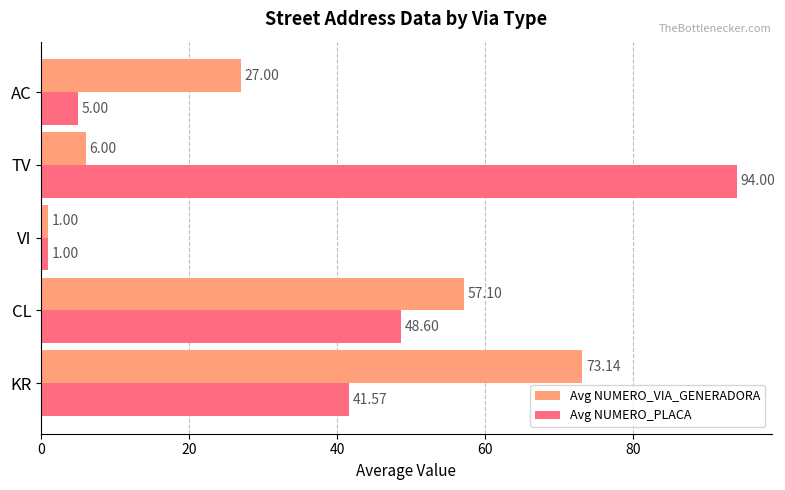

At which category is the sum across all series the highest?

KR